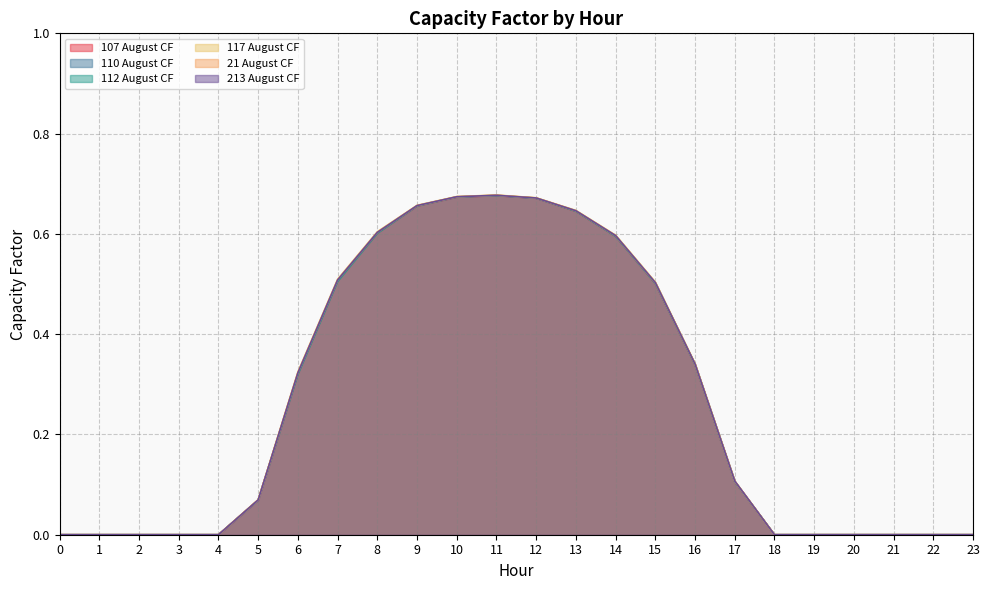

How many 107 August CF values are between 0 and 1?

24